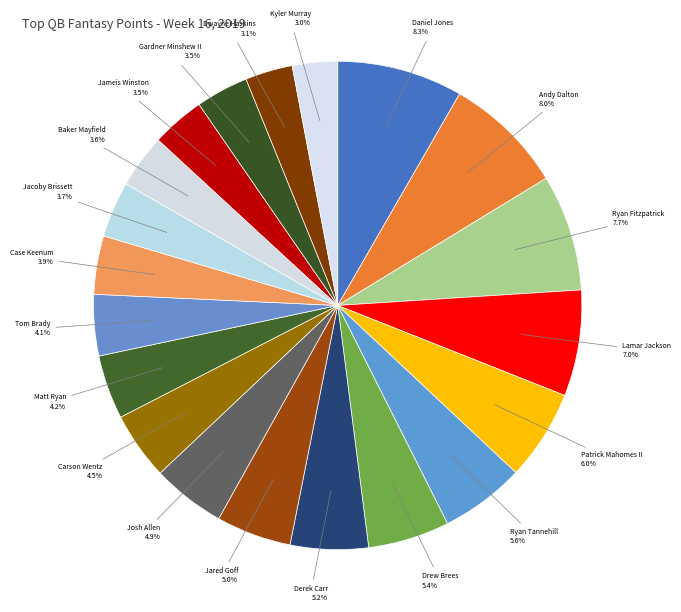

How many segments does this pie chart have?

20